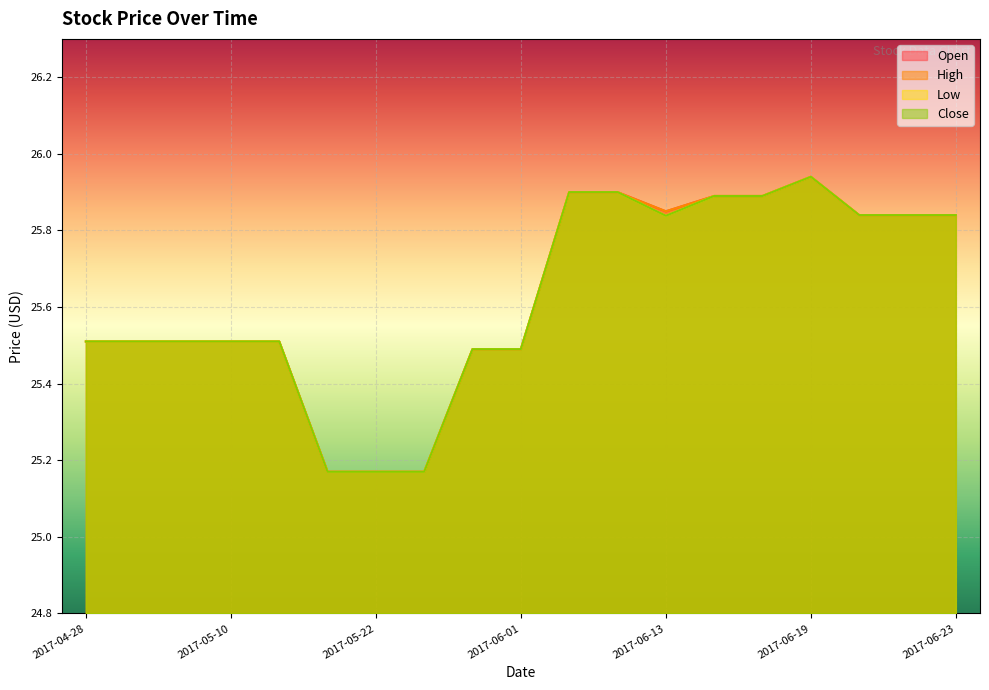

Does the chart display data point markers on the line(s)?

No